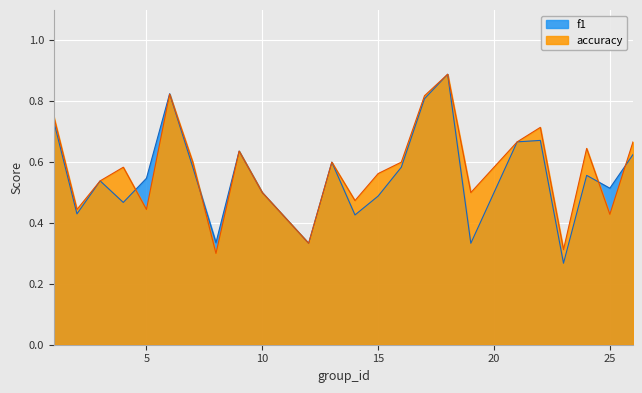

The accuracy series shows 0.6 at 15. True or false?

True